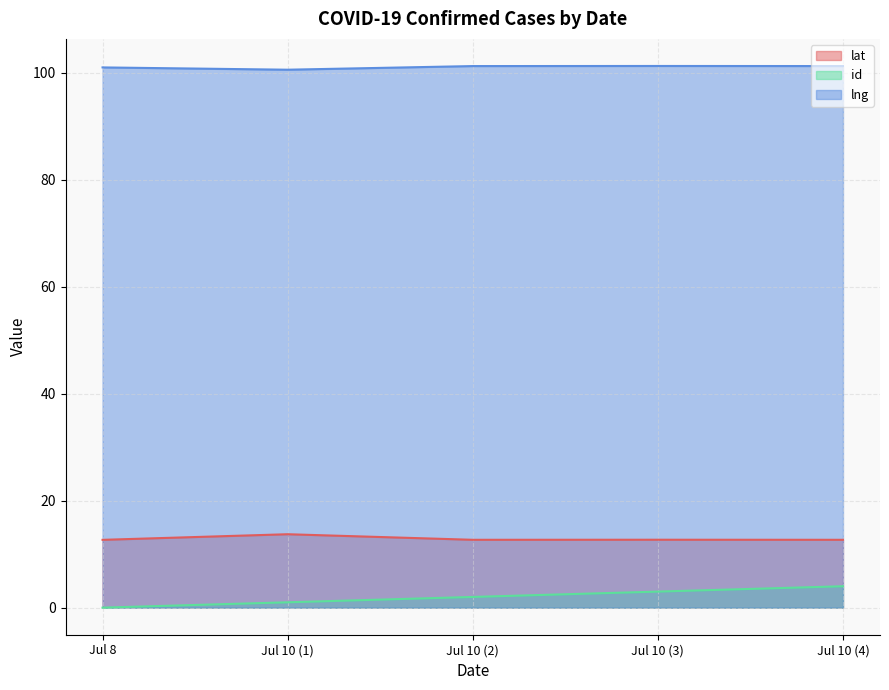

Which series has the largest total across all categories?

lng